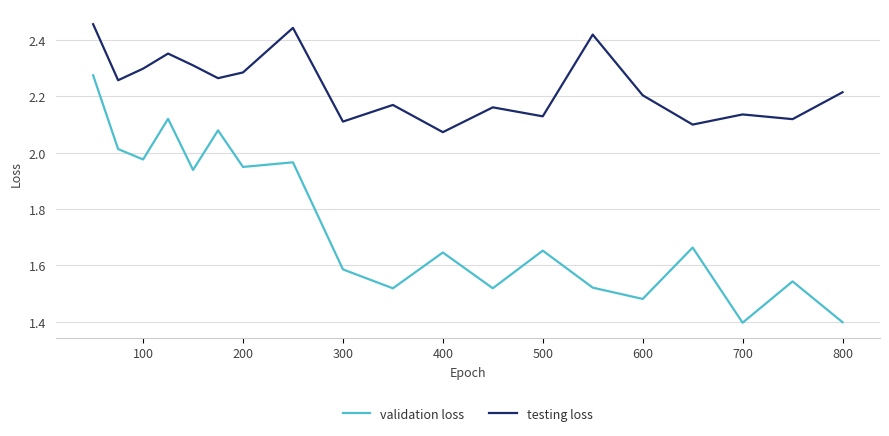

What are all the series names shown in the legend?

validation loss, testing loss